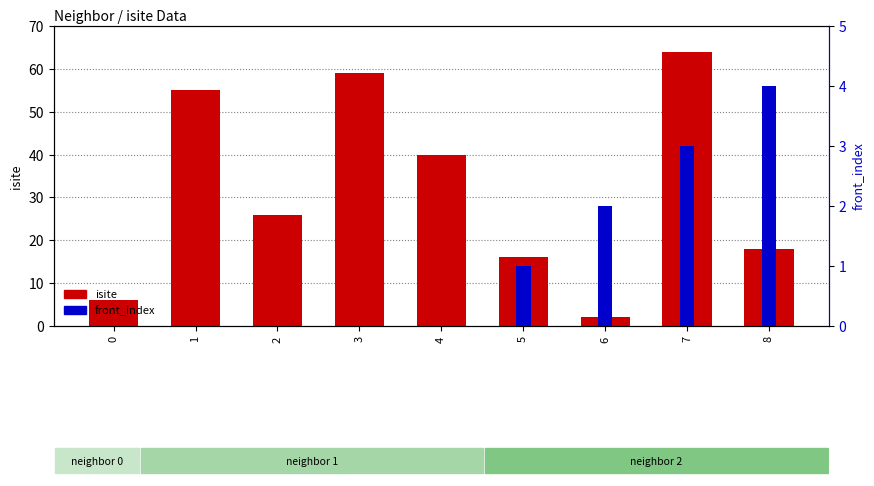

Where is front_index nearest to the value 2?

6